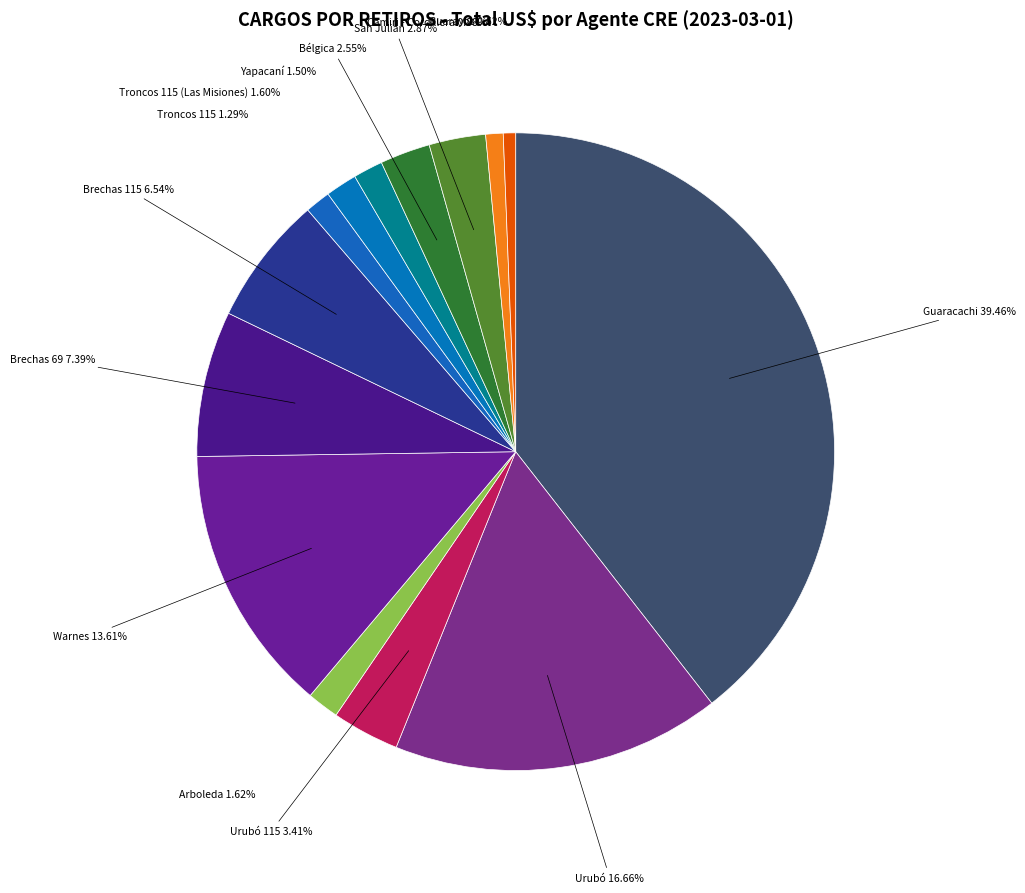

Is there any slice that represents more than half of the pie?

No